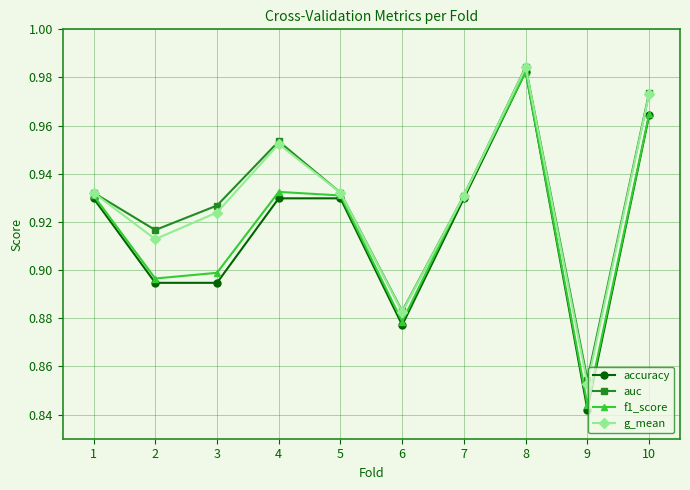

At which label does g_mean reach its peak?

8